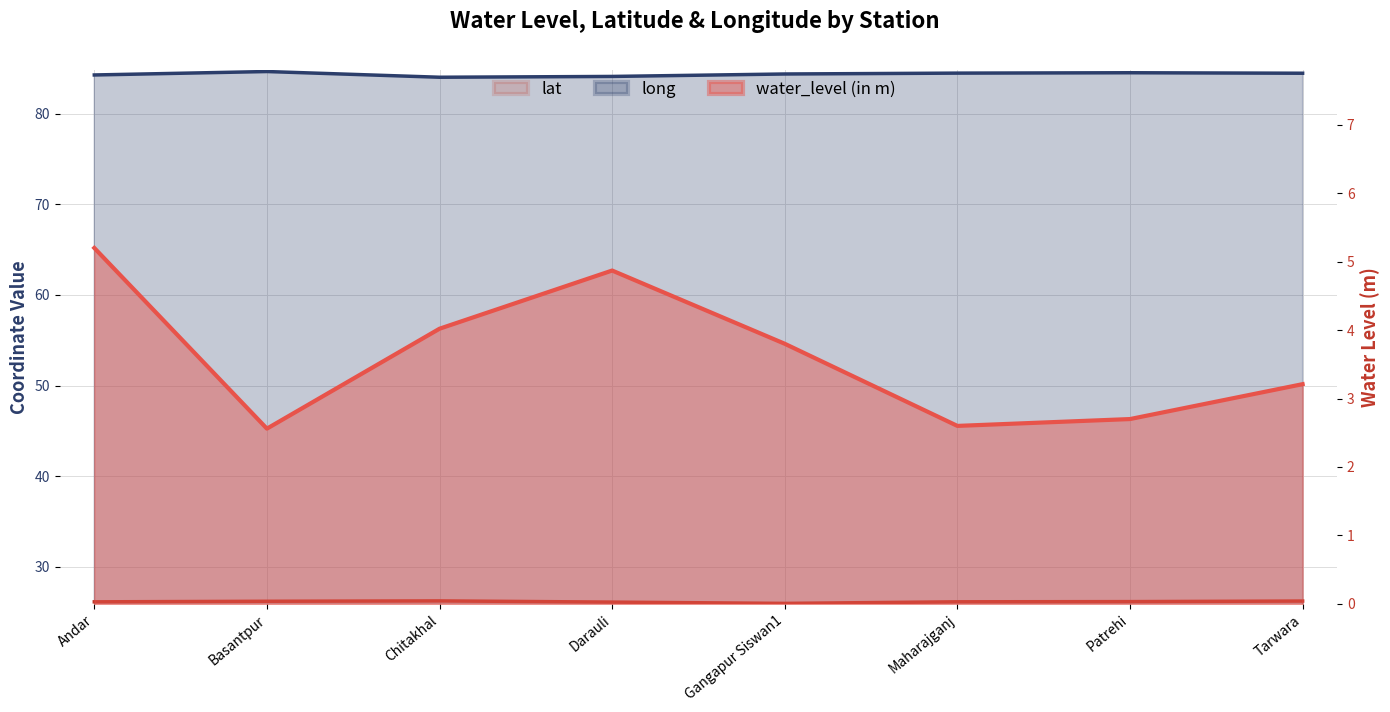

True or false: long has more than 0 interior local peaks.

True